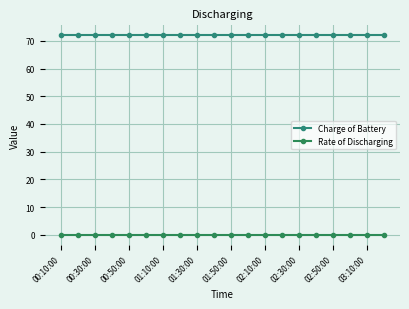

At which category is the sum across all series the highest?

00:10:00